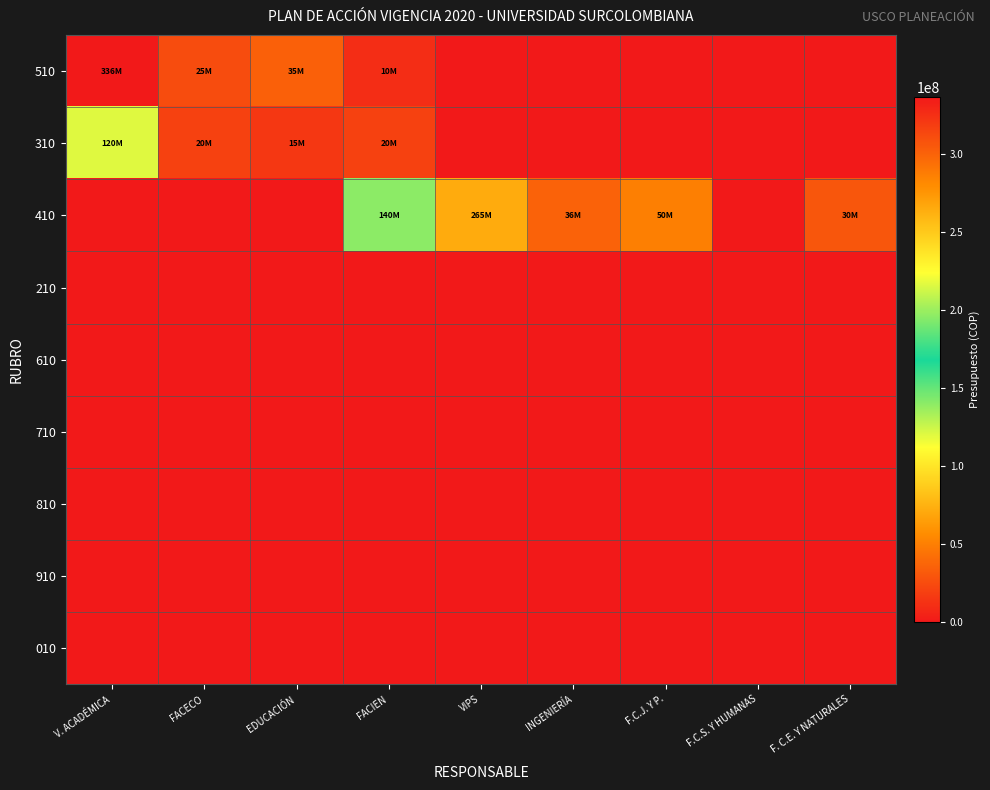

Reading left to right, transcribe all the data shown in this chart.

510: V. ACADÉMICA=336114092	FACECO=25000000	EDUCACIÓN=35000000	FACIEN=10083517	VIPS=0	INGENIERÍA=0	F.C.J. Y P.=0	F.C.S. Y HUMANAS=0	F. C.E. Y NATURALES=0
310: V. ACADÉMICA=120000000	FACECO=20000000	EDUCACIÓN=15000000	FACIEN=20000000	VIPS=0	INGENIERÍA=0	F.C.J. Y P.=0	F.C.S. Y HUMANAS=0	F. C.E. Y NATURALES=0
410: V. ACADÉMICA=0	FACECO=0	EDUCACIÓN=0	FACIEN=140000000	VIPS=265000000	INGENIERÍA=36000000	F.C.J. Y P.=50000000	F.C.S. Y HUMANAS=0	F. C.E. Y NATURALES=30000000
210: V. ACADÉMICA=0	FACECO=0	EDUCACIÓN=0	FACIEN=0	VIPS=0	INGENIERÍA=0	F.C.J. Y P.=0	F.C.S. Y HUMANAS=0	F. C.E. Y NATURALES=0
610: V. ACADÉMICA=0	FACECO=0	EDUCACIÓN=0	FACIEN=0	VIPS=0	INGENIERÍA=0	F.C.J. Y P.=0	F.C.S. Y HUMANAS=0	F. C.E. Y NATURALES=0
710: V. ACADÉMICA=0	FACECO=0	EDUCACIÓN=0	FACIEN=0	VIPS=0	INGENIERÍA=0	F.C.J. Y P.=0	F.C.S. Y HUMANAS=0	F. C.E. Y NATURALES=0
810: V. ACADÉMICA=0	FACECO=0	EDUCACIÓN=0	FACIEN=0	VIPS=0	INGENIERÍA=0	F.C.J. Y P.=0	F.C.S. Y HUMANAS=0	F. C.E. Y NATURALES=0
910: V. ACADÉMICA=0	FACECO=0	EDUCACIÓN=0	FACIEN=0	VIPS=0	INGENIERÍA=0	F.C.J. Y P.=0	F.C.S. Y HUMANAS=0	F. C.E. Y NATURALES=0
010: V. ACADÉMICA=0	FACECO=0	EDUCACIÓN=0	FACIEN=0	VIPS=0	INGENIERÍA=0	F.C.J. Y P.=0	F.C.S. Y HUMANAS=0	F. C.E. Y NATURALES=0